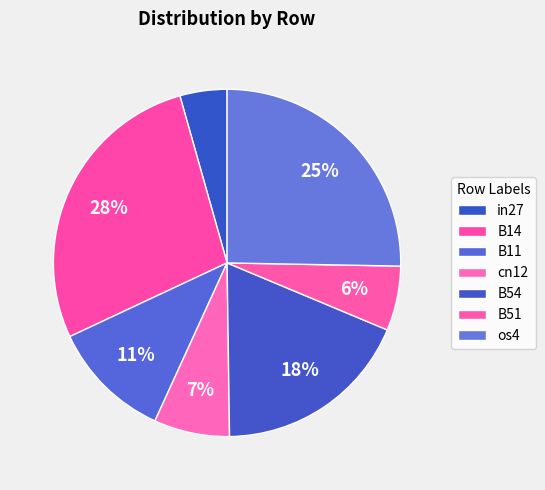

How many segments does this pie chart have?

7